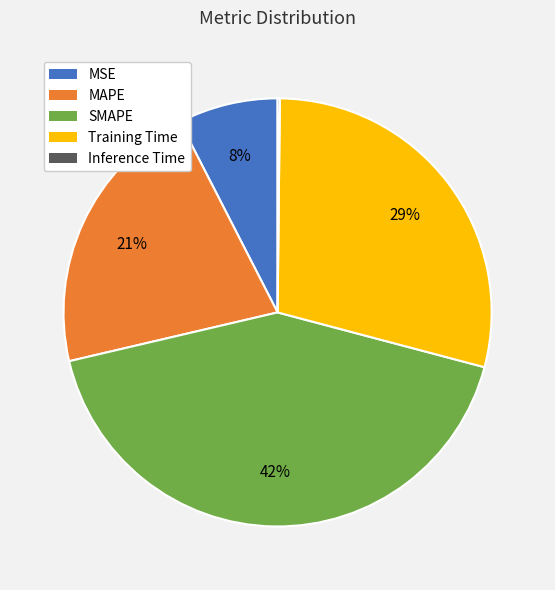

Is it true that MSE is 8% of the pie?

True